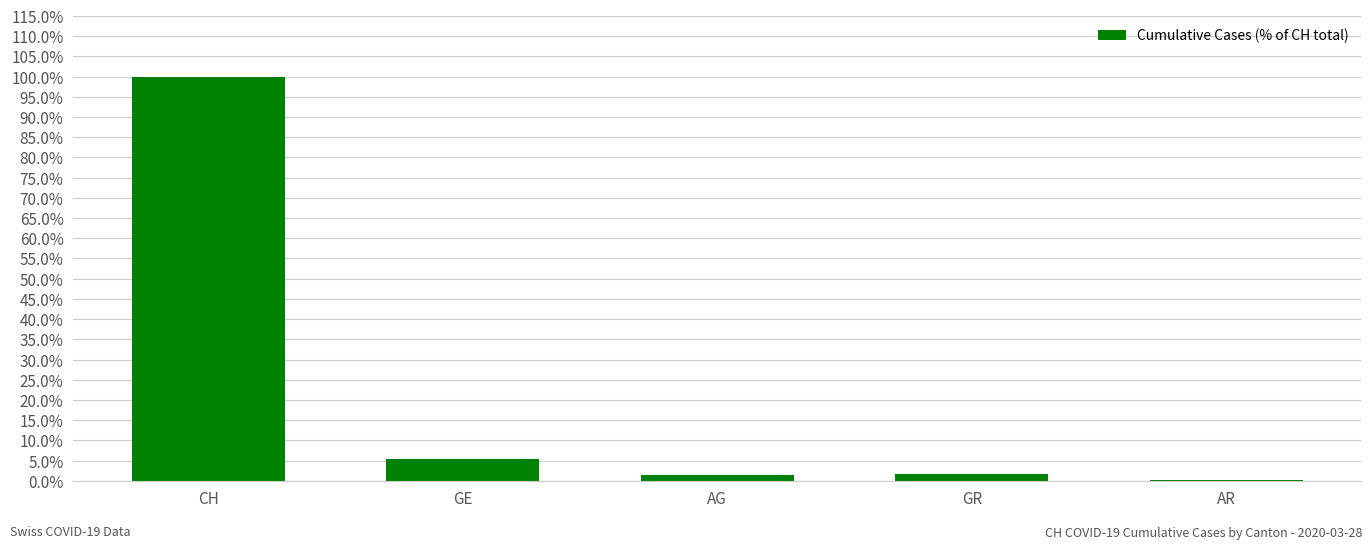

The chart shows a value of 1.0 at CH. True or false?

True